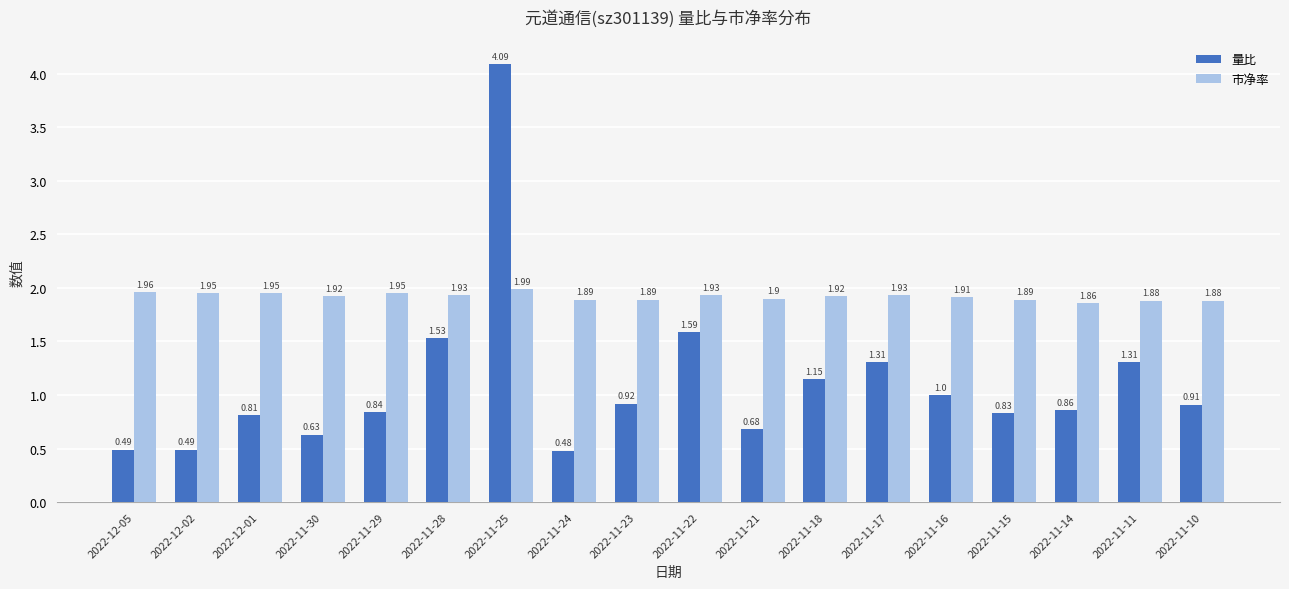

Which series has the largest range (max minus min)?

量比